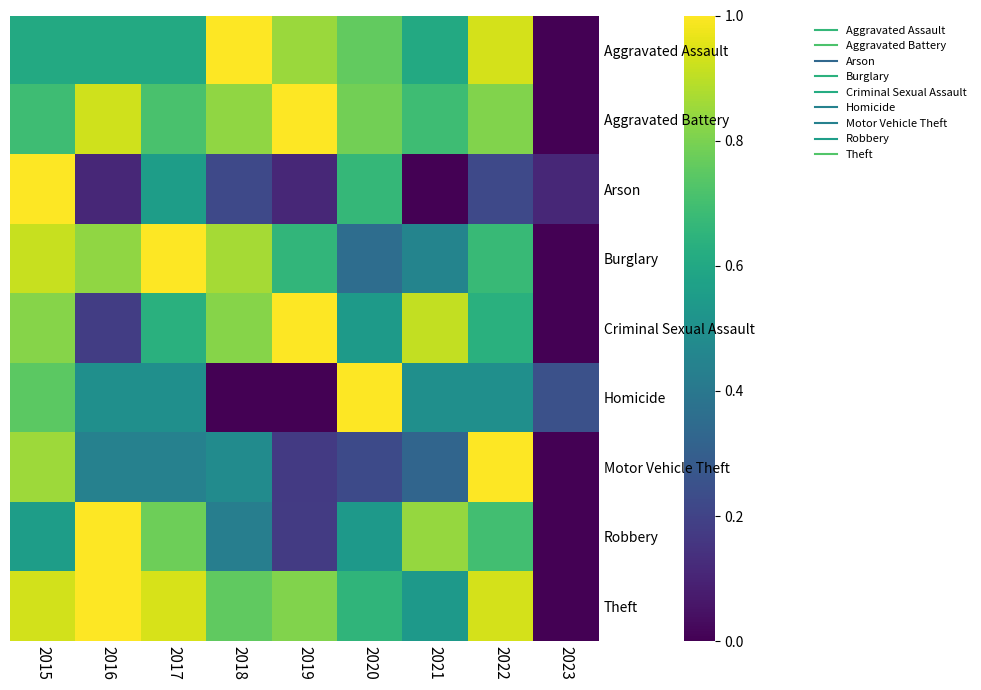

What is the difference between the second highest and minimum values in the Burglary series?

0.9